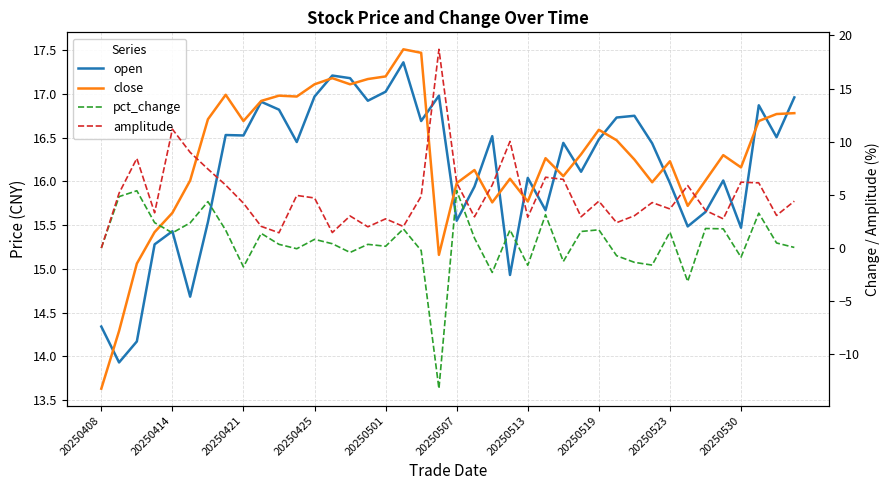

What is the maximum value shown in the chart?

18.7